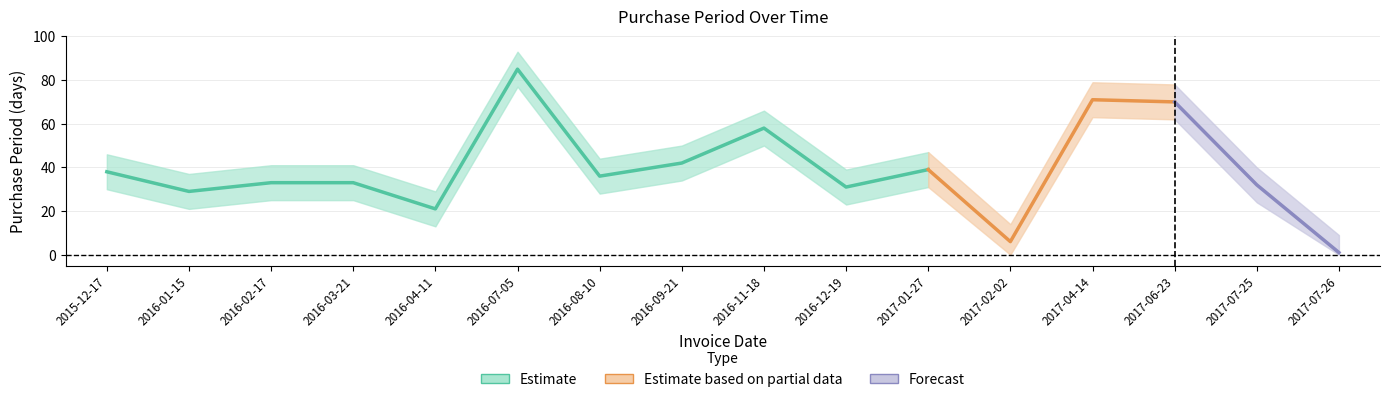

Where is the first local minimum?

2016-01-15